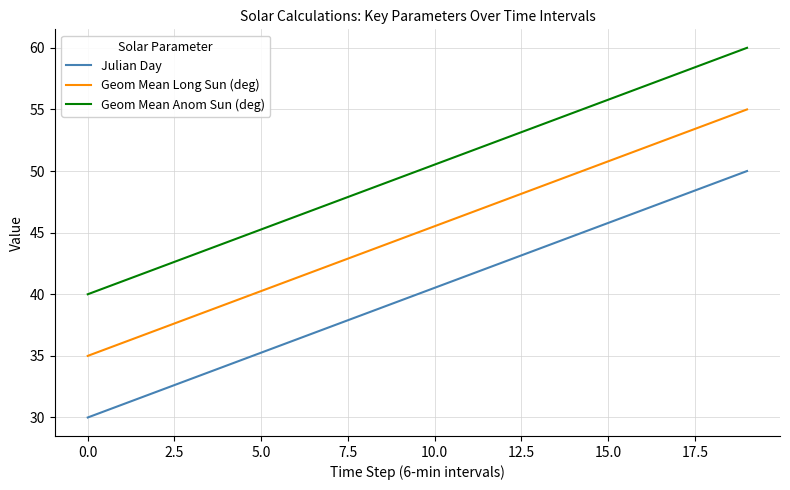

List the series in order of their peak value, lowest first.

Julian Day, Geom Mean Long Sun (deg), Geom Mean Anom Sun (deg)